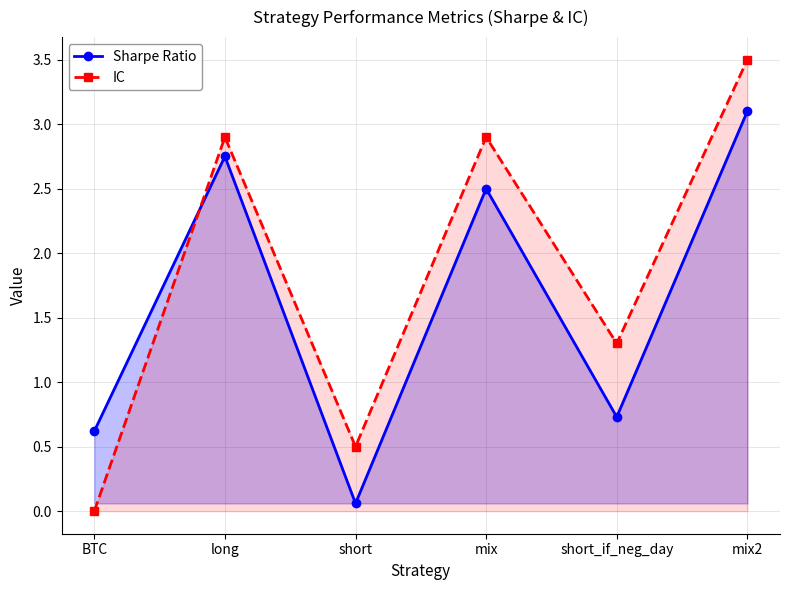

Reading left to right, what are all the values shown in this chart?

Sharpe Ratio: BTC=0.6	long=2.8	short=0.1	mix=2.5	short_if_neg_day=0.7	mix2=3.1
IC: BTC=0.0	long=2.9	short=0.5	mix=2.9	short_if_neg_day=1.3	mix2=3.5